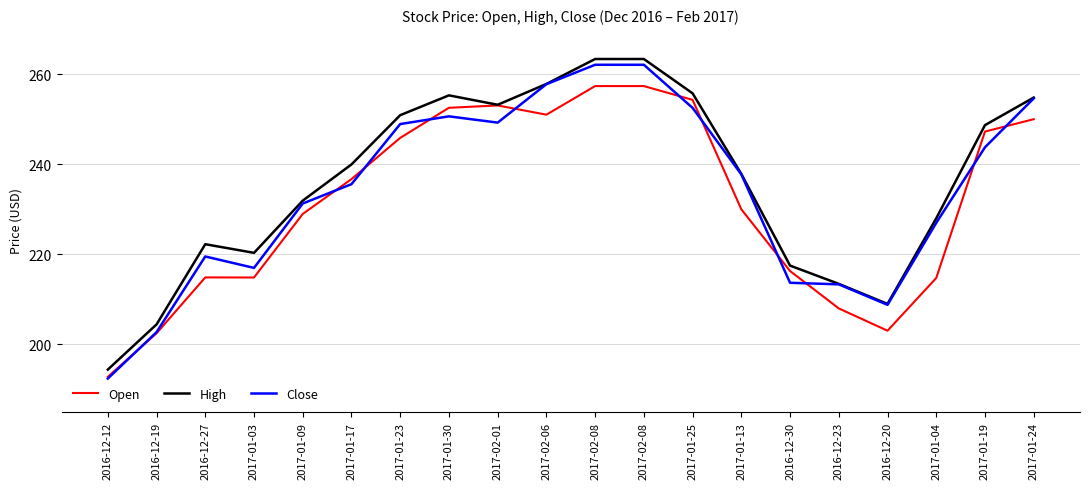

How many lines are shown in the chart?

3